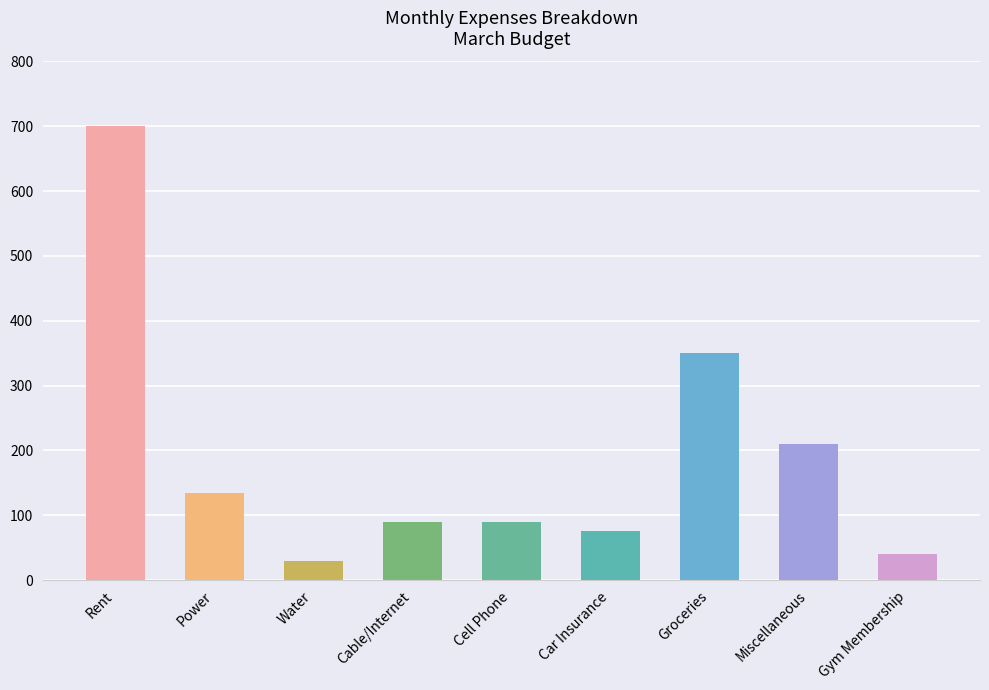

What is the label of the 3rd bar from the left?

Water